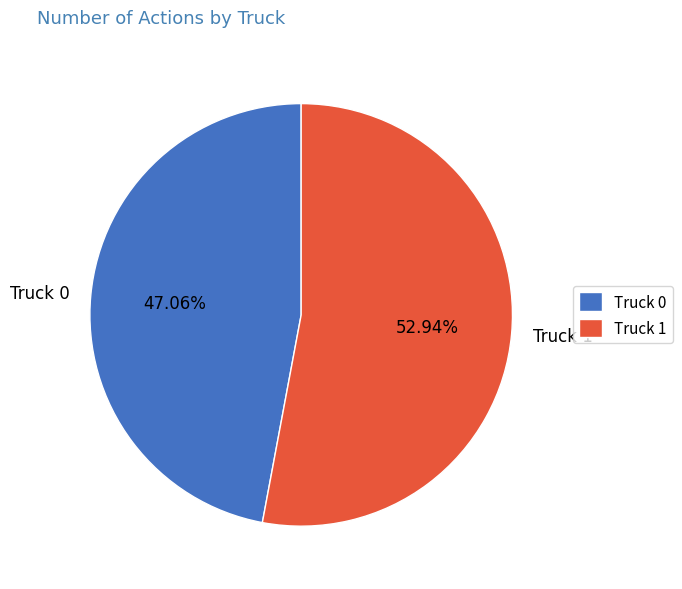

What is the total percentage of Truck 1 and Truck 0?

100.0%